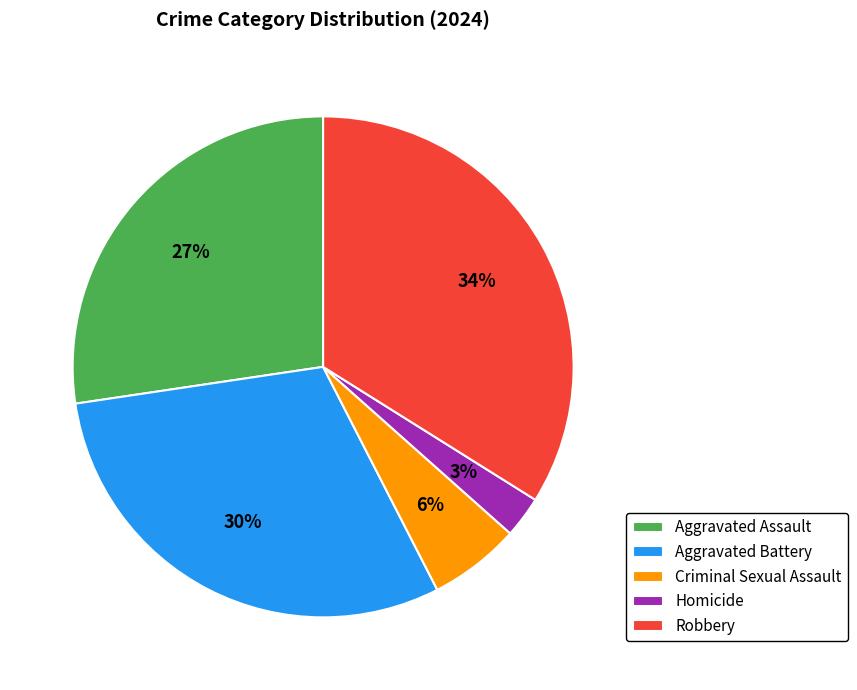

Rank the categories by value from lowest to highest.

Homicide, Criminal Sexual Assault, Aggravated Assault, Aggravated Battery, Robbery